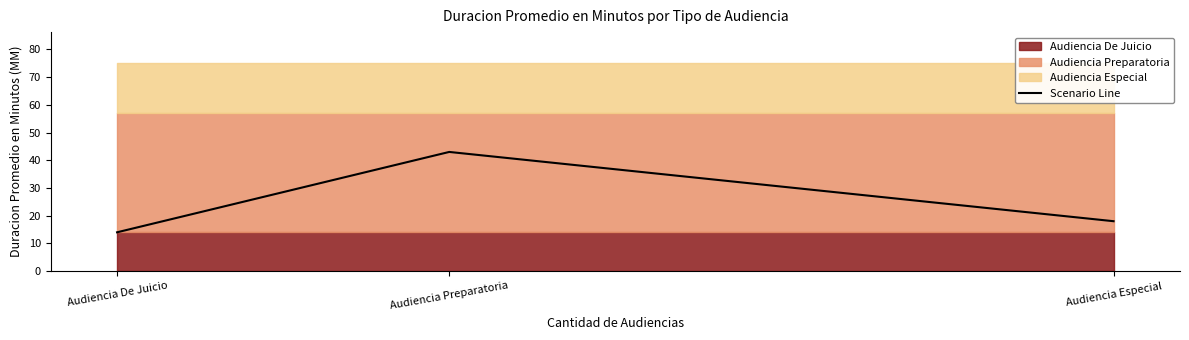

The value of Scenario Line at Audiencia De Juicio is 24. True or false?

False